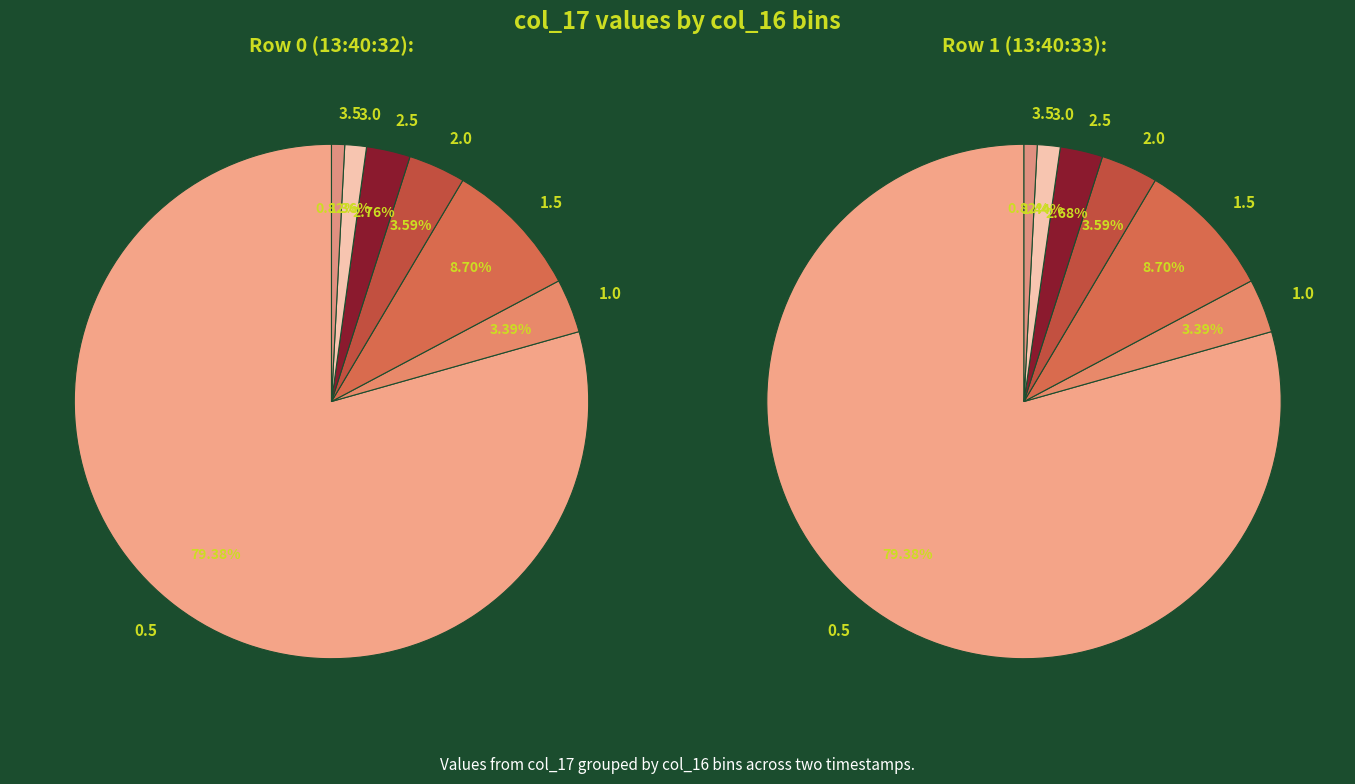

Count the number of slices in the pie.

7